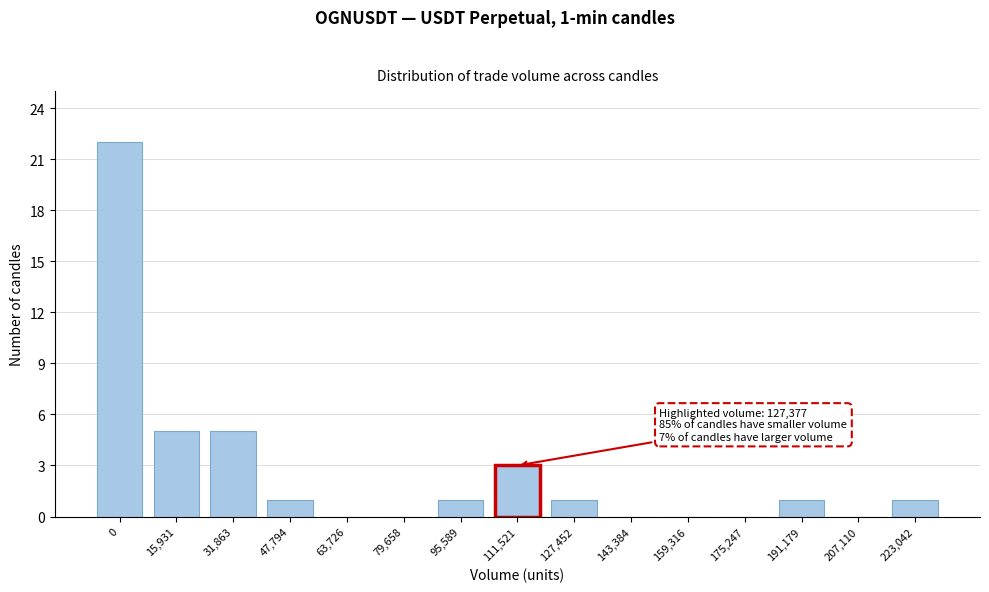

Reading right to left, transcribe all the data shown in this chart.

223,042=1	207,110=0	191,179=1	175,247=0	159,316=0	143,384=0	127,452=1	111,521=3	95,589=1	79,658=0	63,726=0	47,794=1	31,863=5	15,931=5	0=22